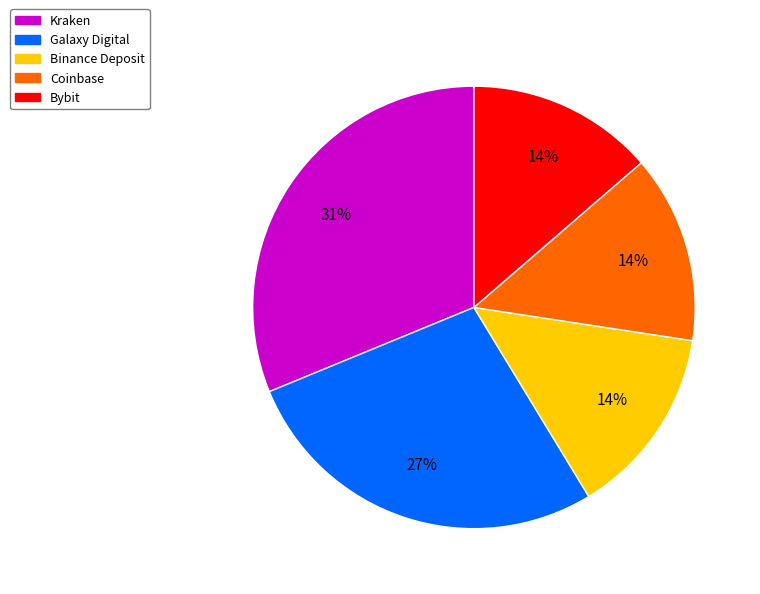

Is Galaxy Digital the majority of the pie?

No